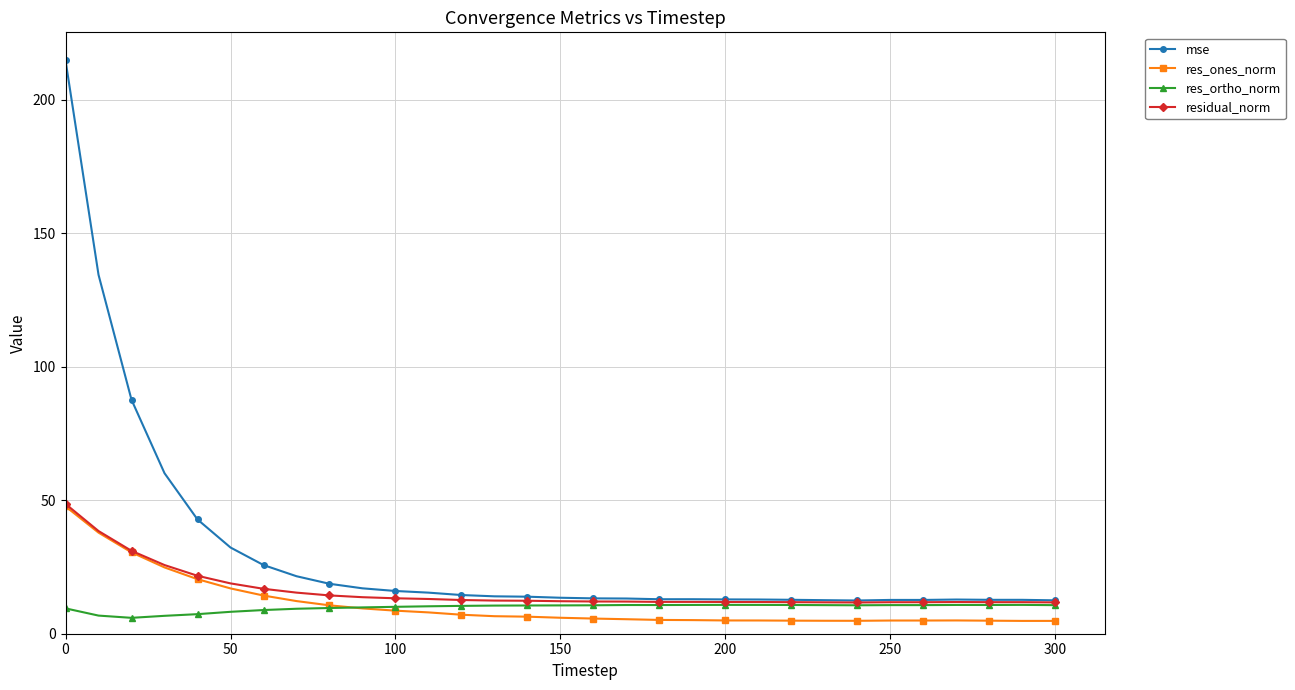

Which series has the widest spread of values?

mse